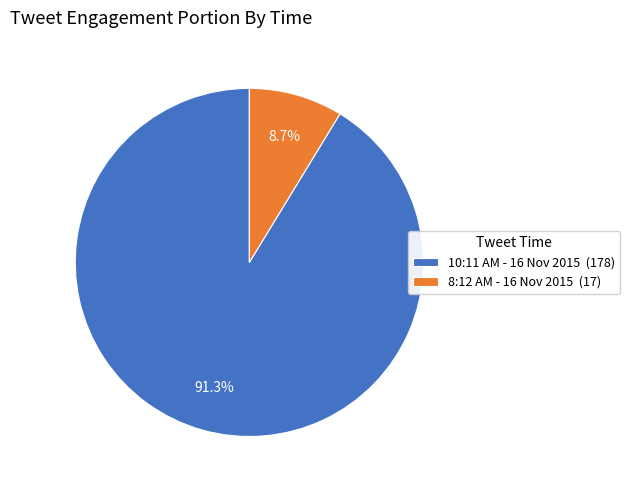

To the nearest percent, what portion does 10:11 AM - 16 Nov 2015 represent?

91%